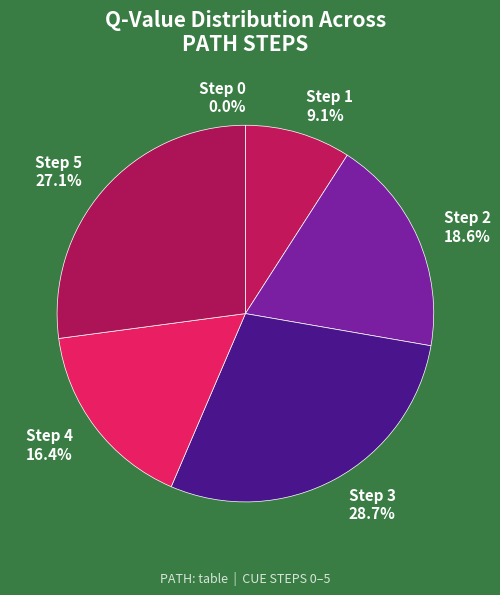

Which has a higher value, Step 1 or Step 4?

Step 4